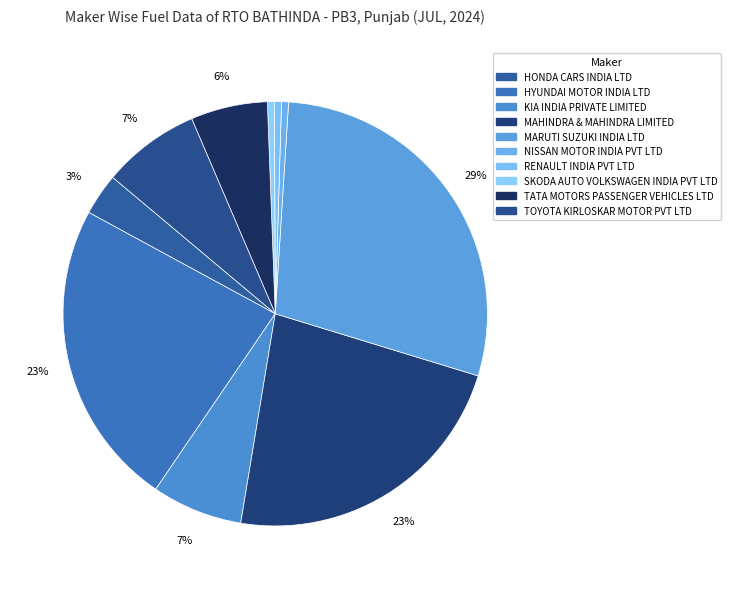

What is the ratio of the value at MAHINDRA & MAHINDRA LIMITED to the value at SKODA AUTO VOLKSWAGEN INDIA PVT LTD?

43.0